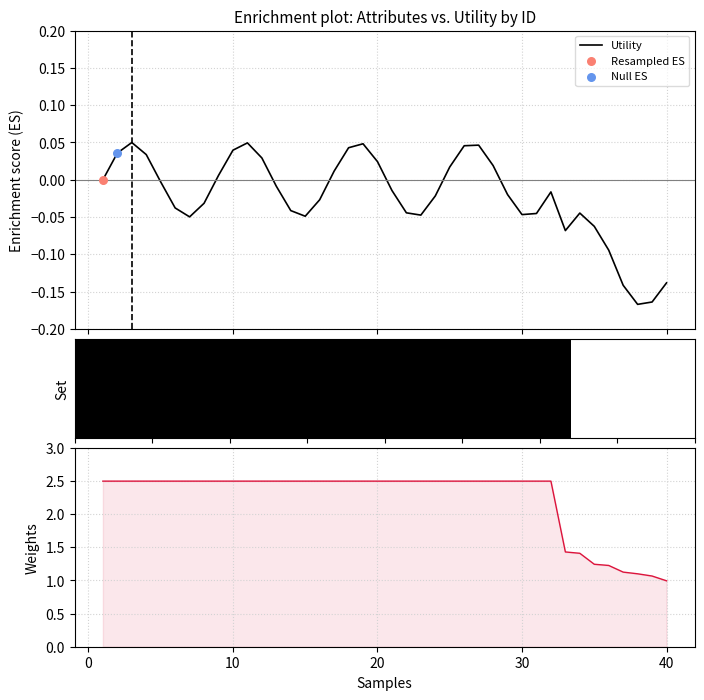

Which series reaches the maximum Y coordinate?

Weights